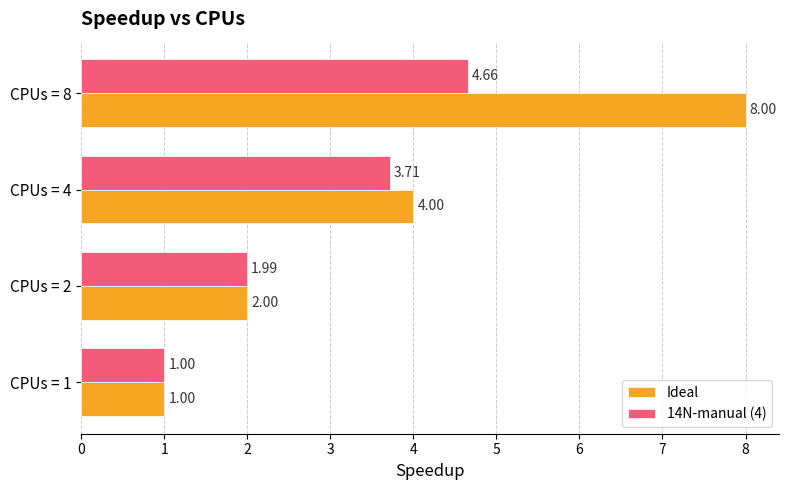

At which category is the sum across all series the highest?

CPUs = 8